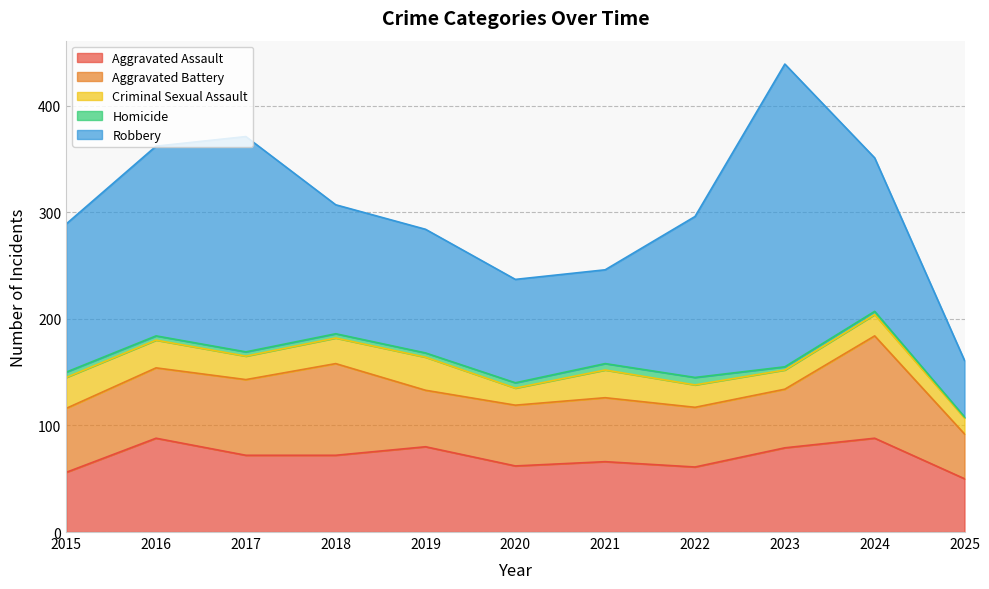

Which series has the largest range (max minus min)?

Robbery